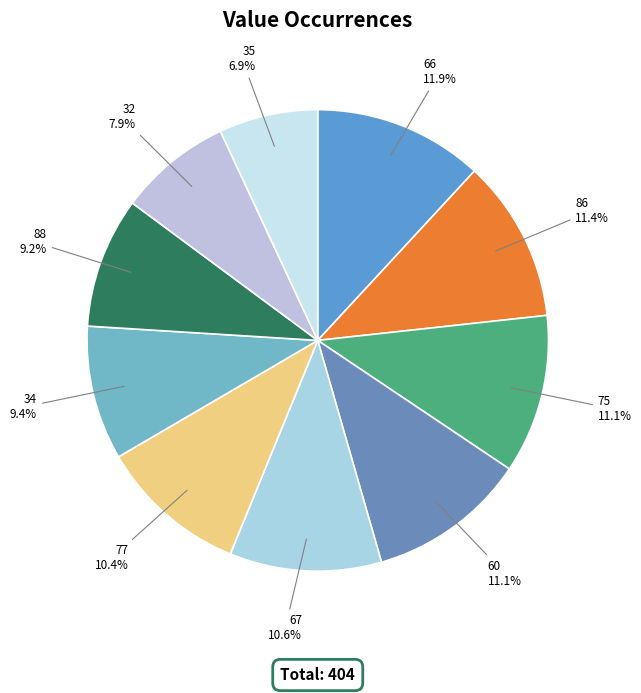

Combined, do 75 and 67 account for over 50%?

No